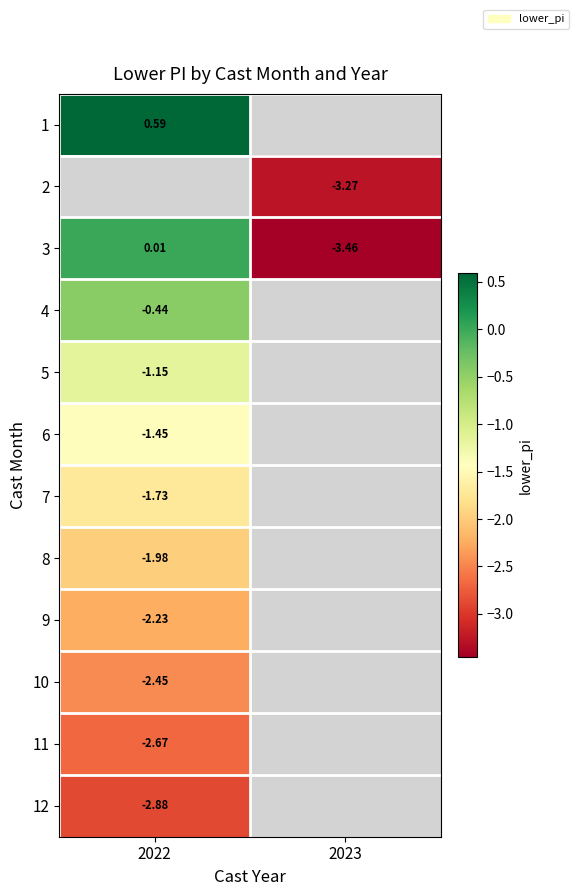

Is it true that 6 equals -0.8 at 2022?

False